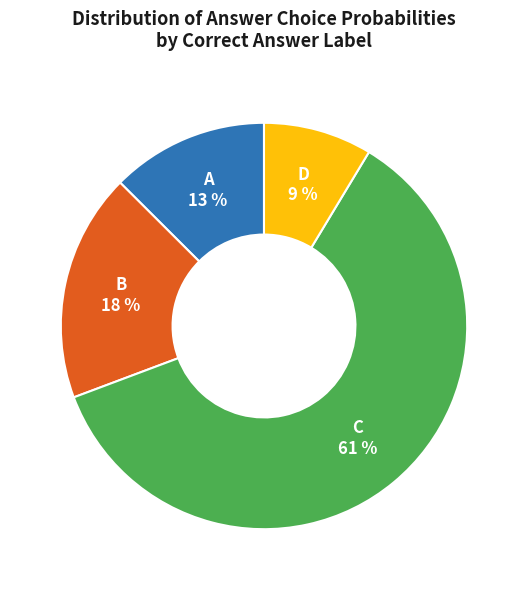

Is there any slice that represents more than half of the pie?

Yes